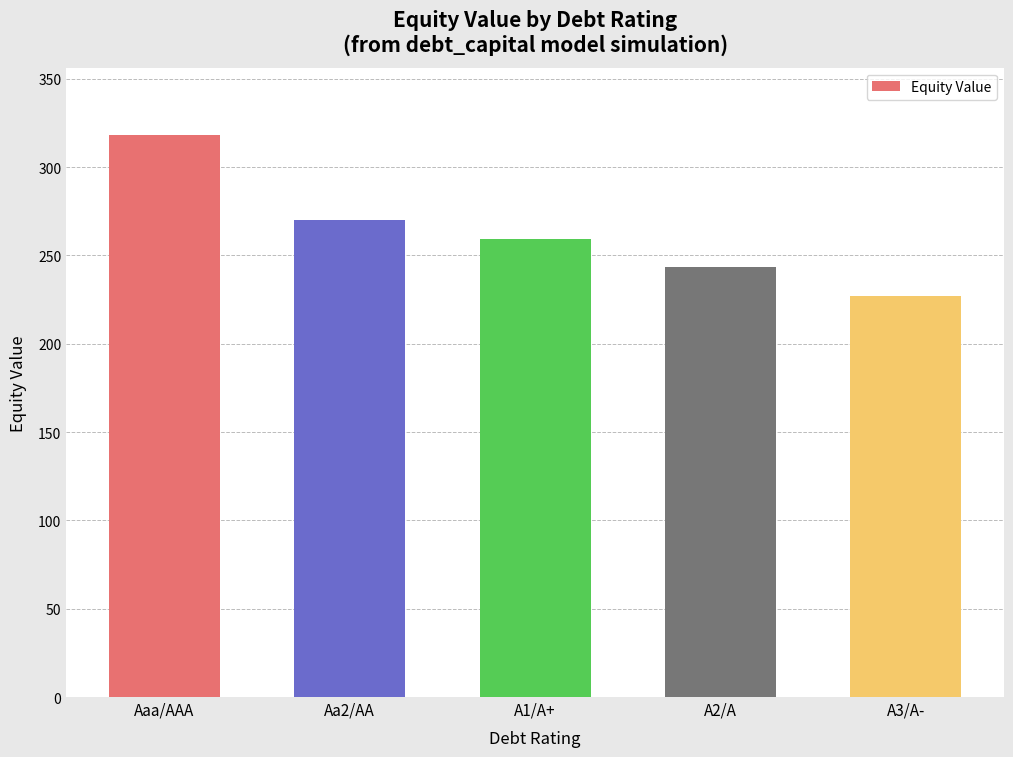

Which has a higher value, Aa2/AA or A1/A+?

Aa2/AA